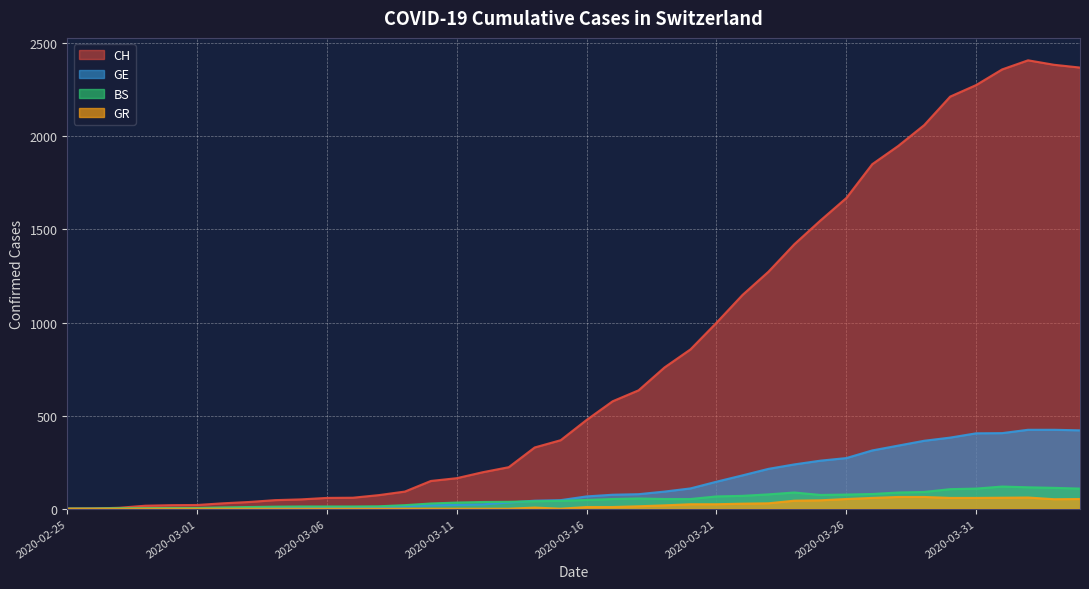

How many series are shown in this chart?

4